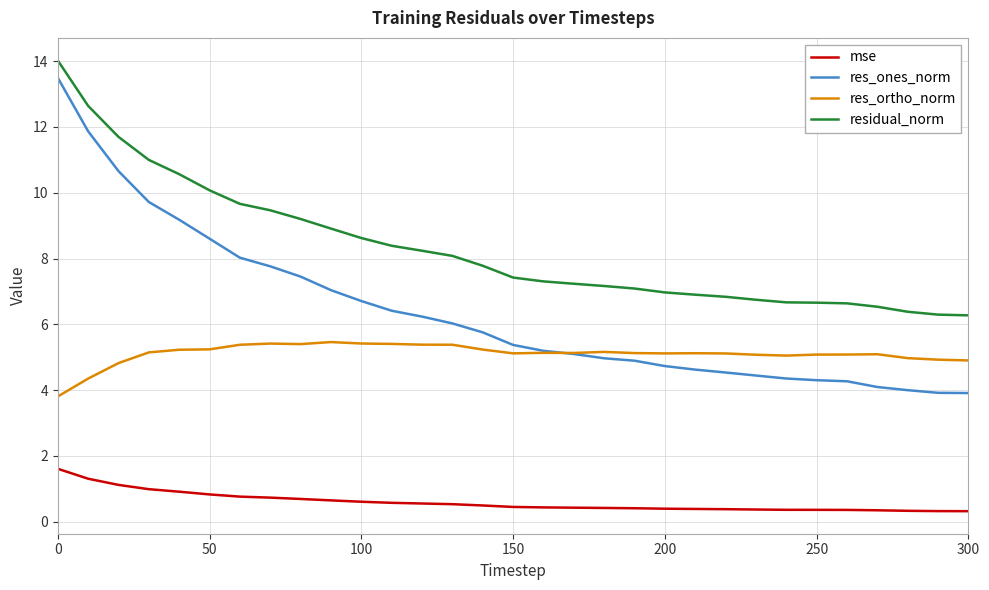

True or false: residual_norm and res_ortho_norm intersect in this chart.

False